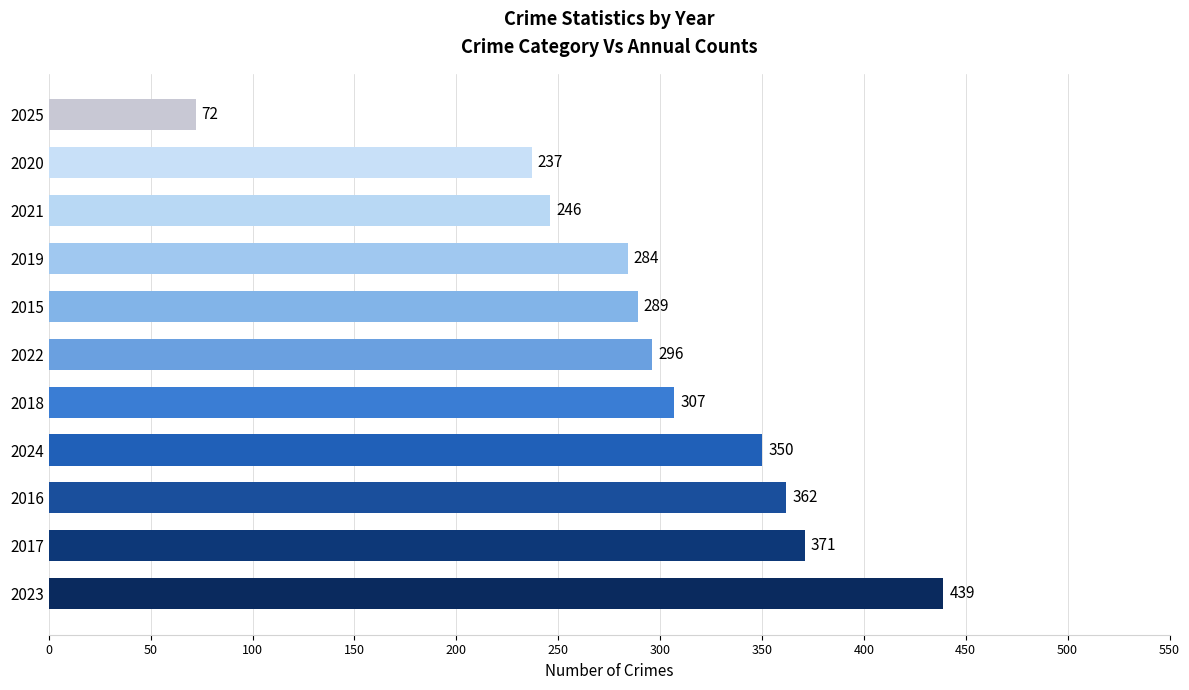

Which label corresponds to the smallest value in the chart?

2025